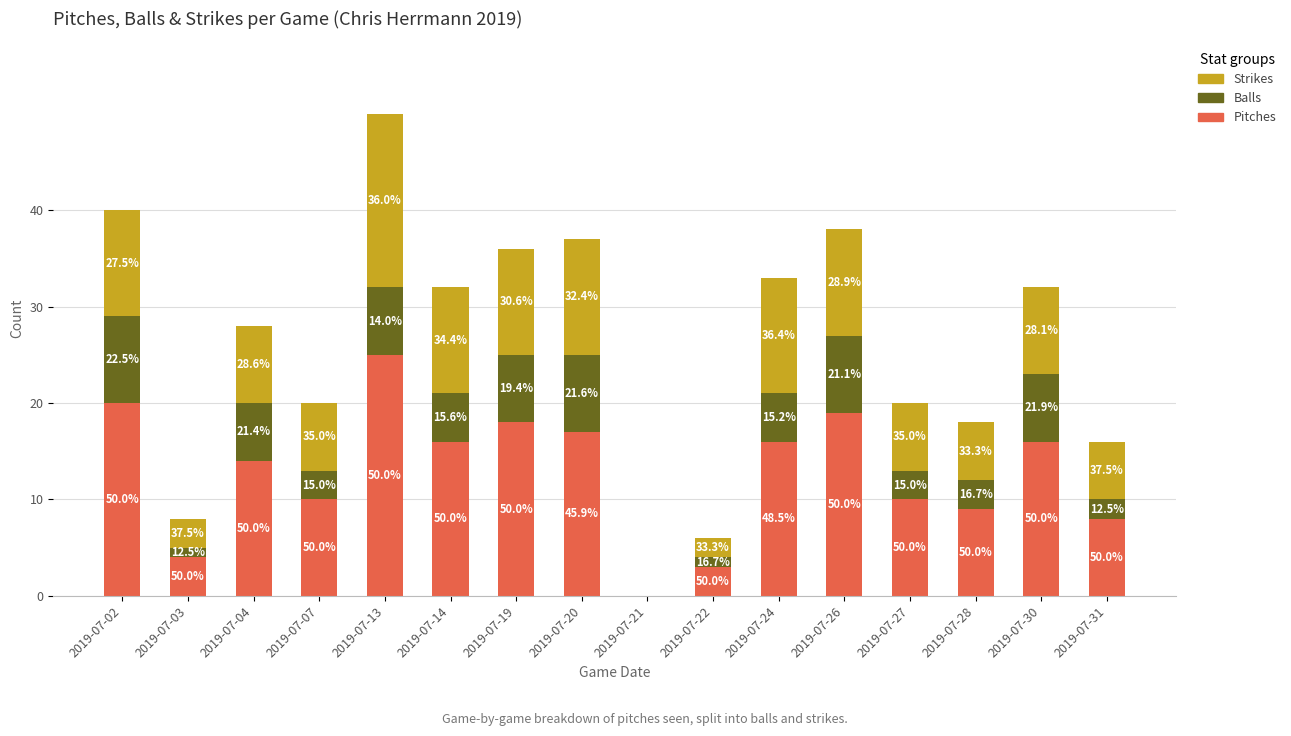

What are all the series names shown in the legend?

Strikes, Balls, Pitches